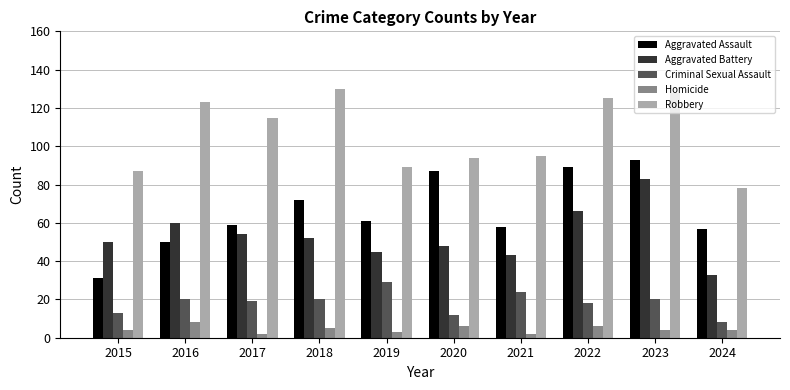

How many bars are there in total?

50